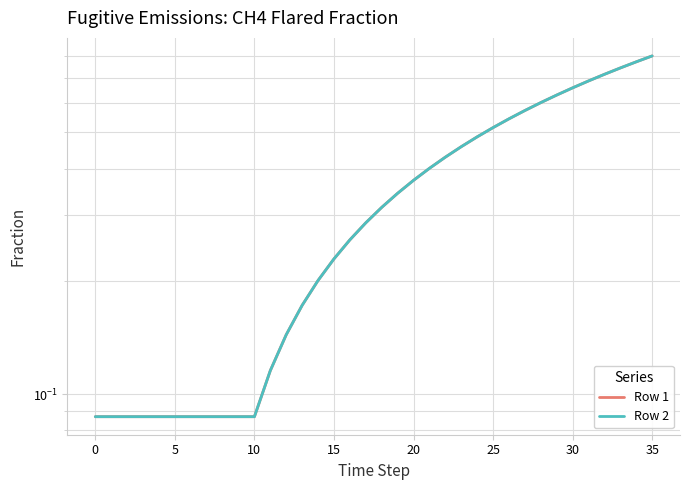

How many lines are shown in the chart?

2